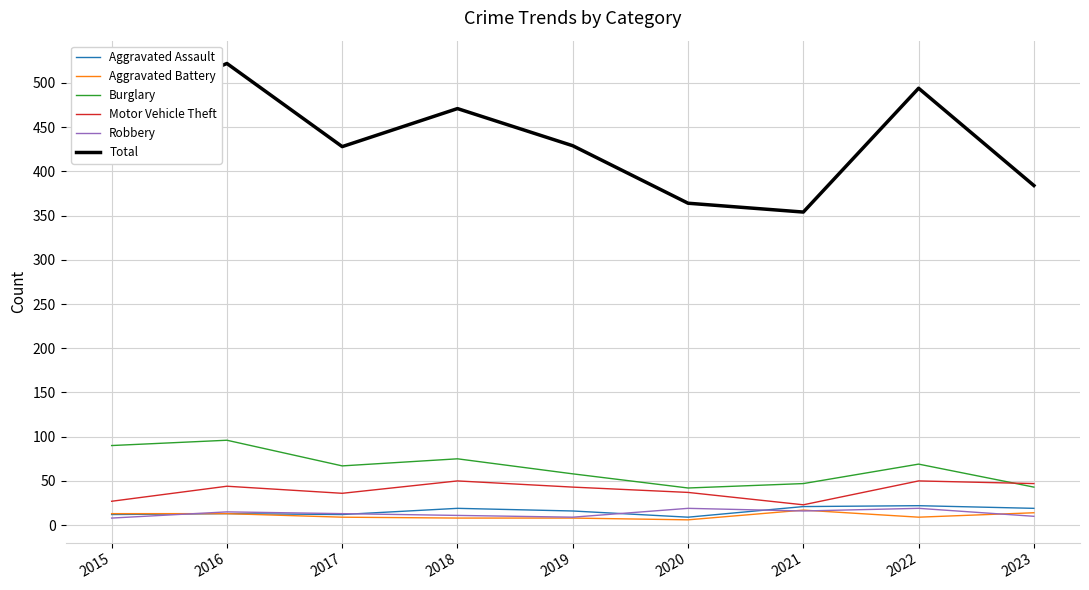

The value of Motor Vehicle Theft at 2015 is 27. True or false?

True